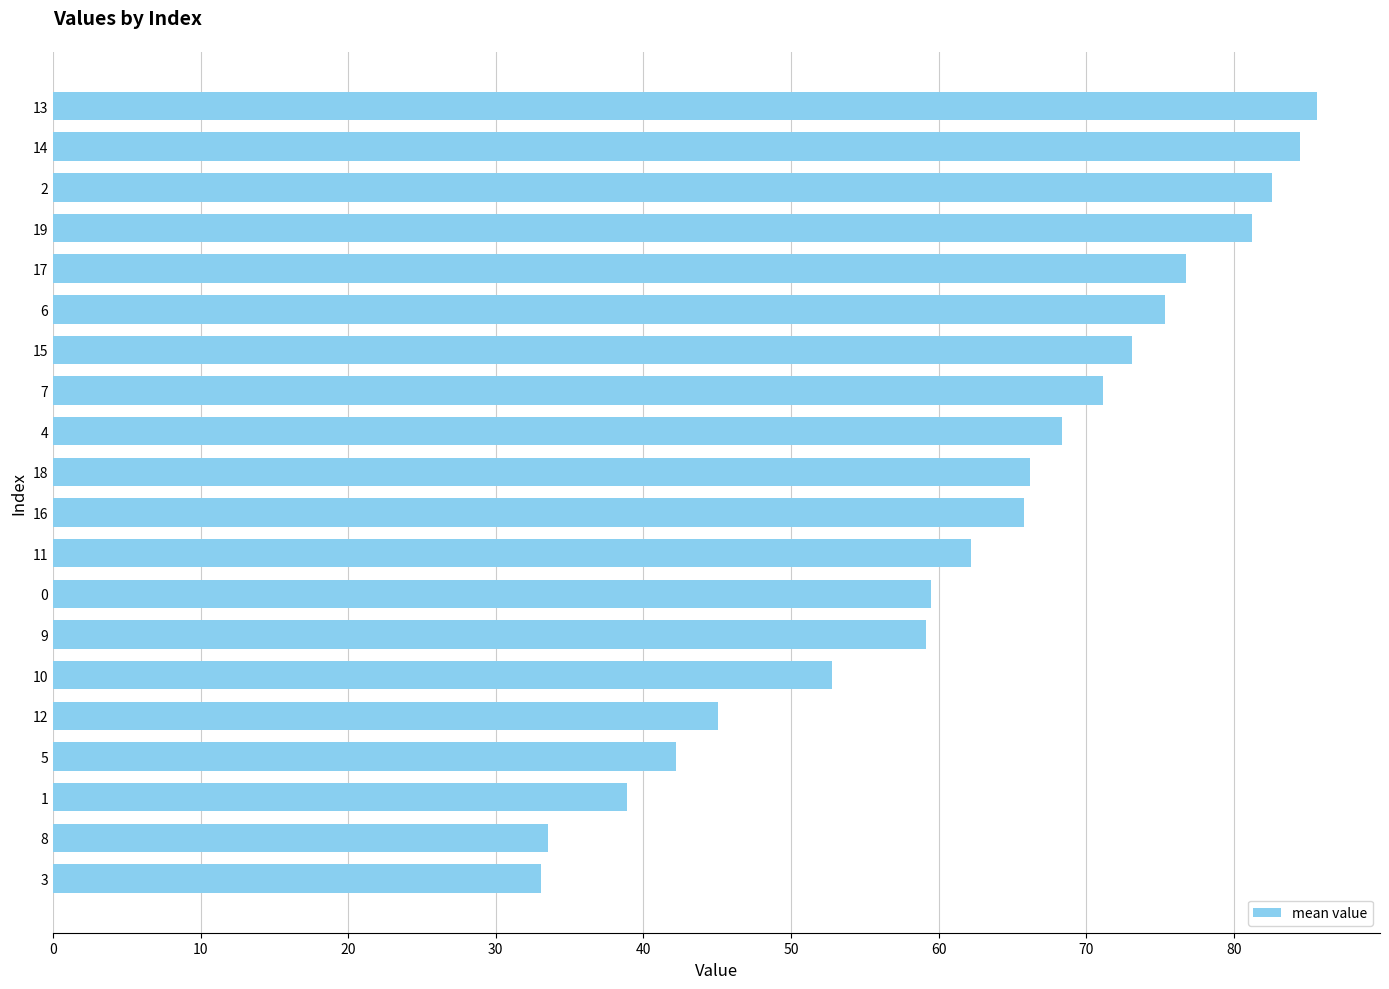

What is the sum of all values?

1256.8